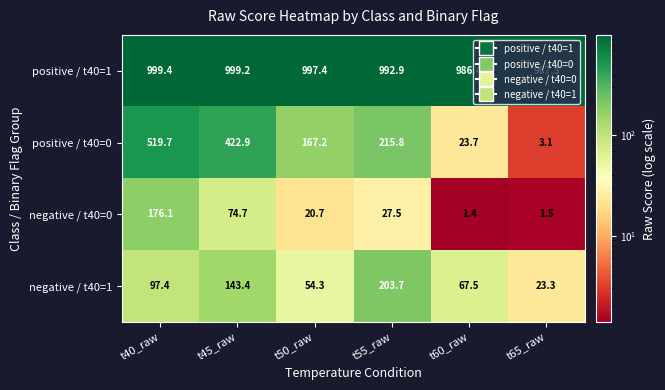

What is the spread (max minus min) of values at t40_raw?

902.0